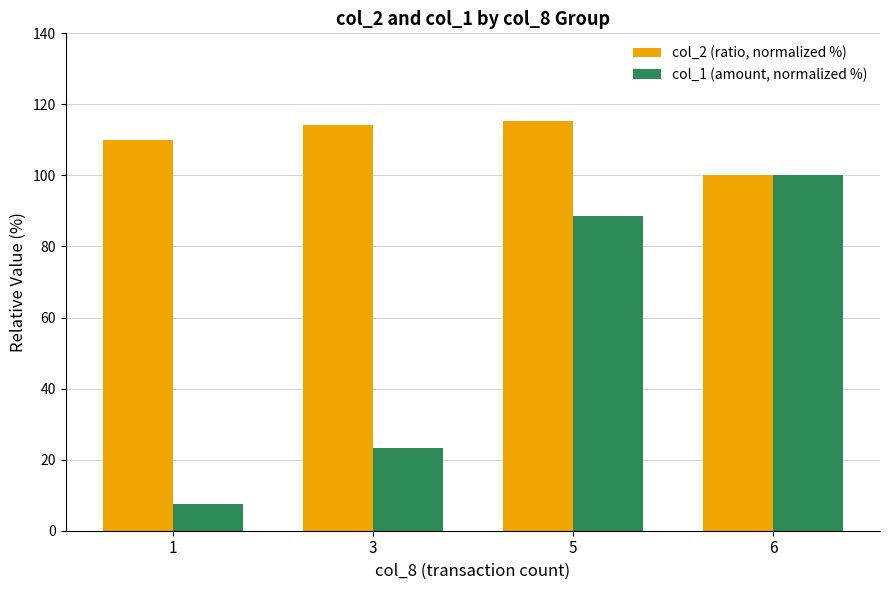

List the series in order of their peak value, highest first.

col_2 (ratio, normalized %), col_1 (amount, normalized %)